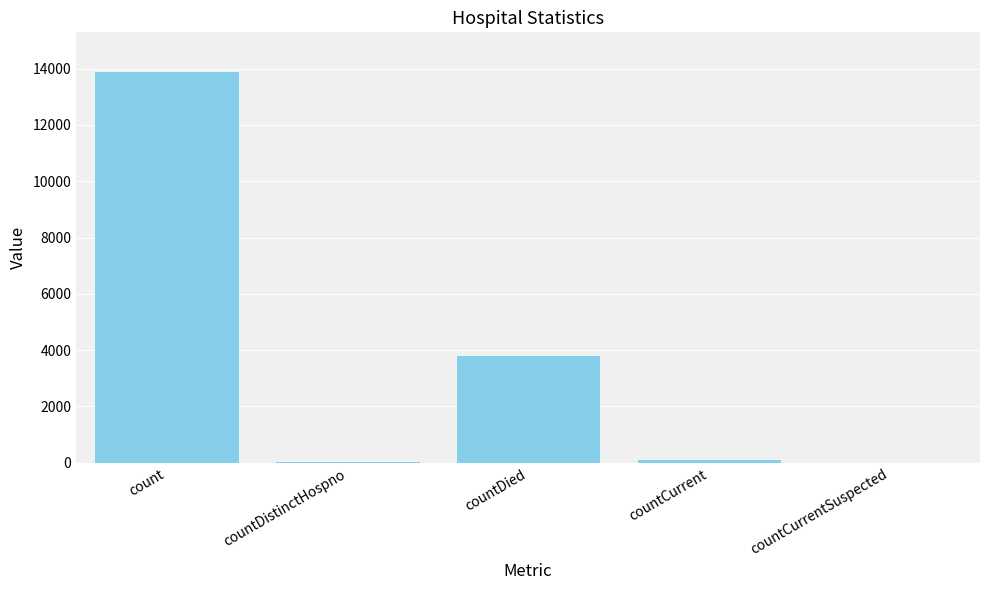

Reading right to left, extract all data points from this chart.

0	128	3812	65	13901